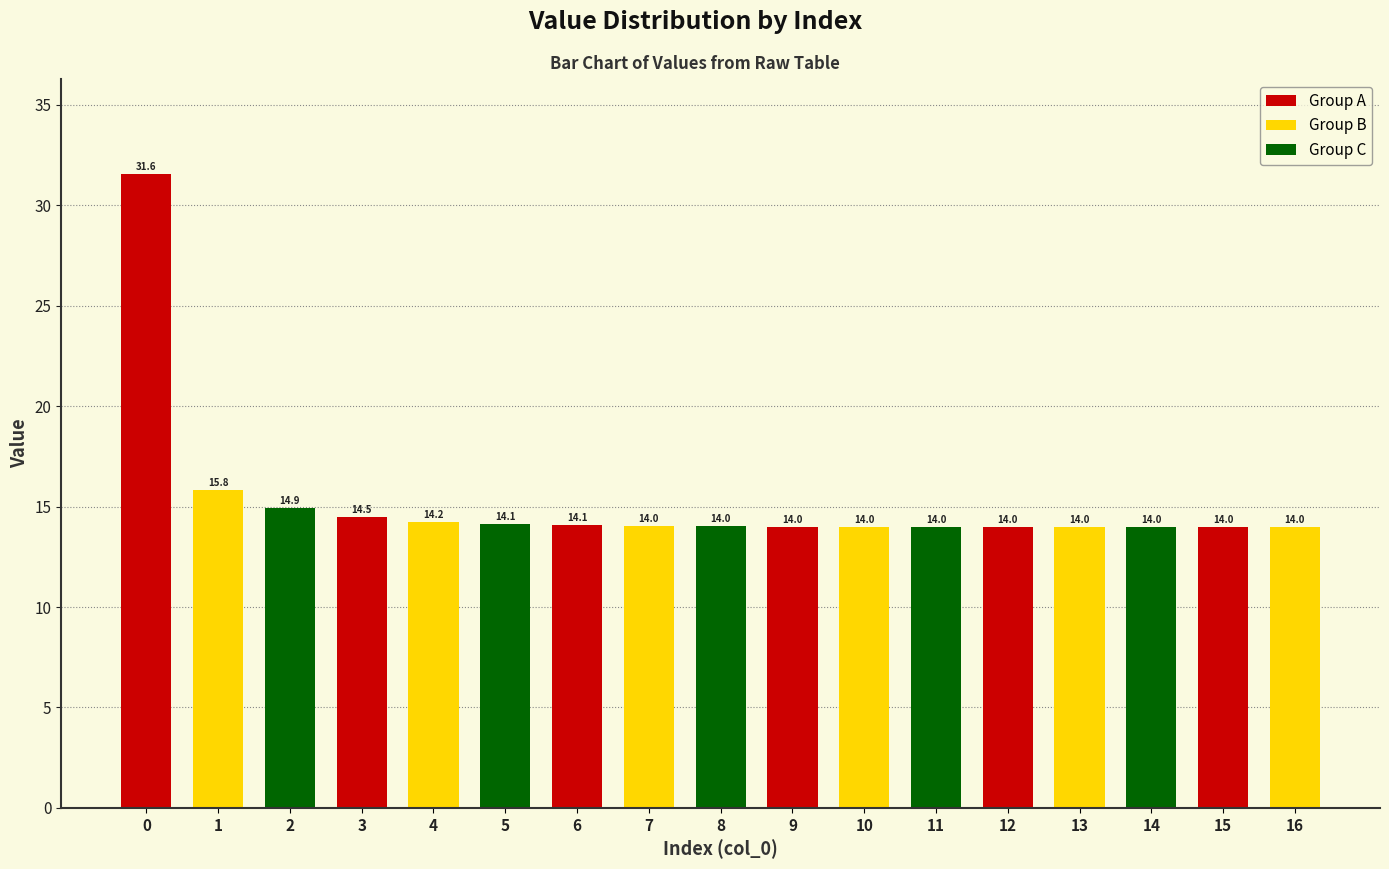

What is the change in value from 1 to 6?

-1.8